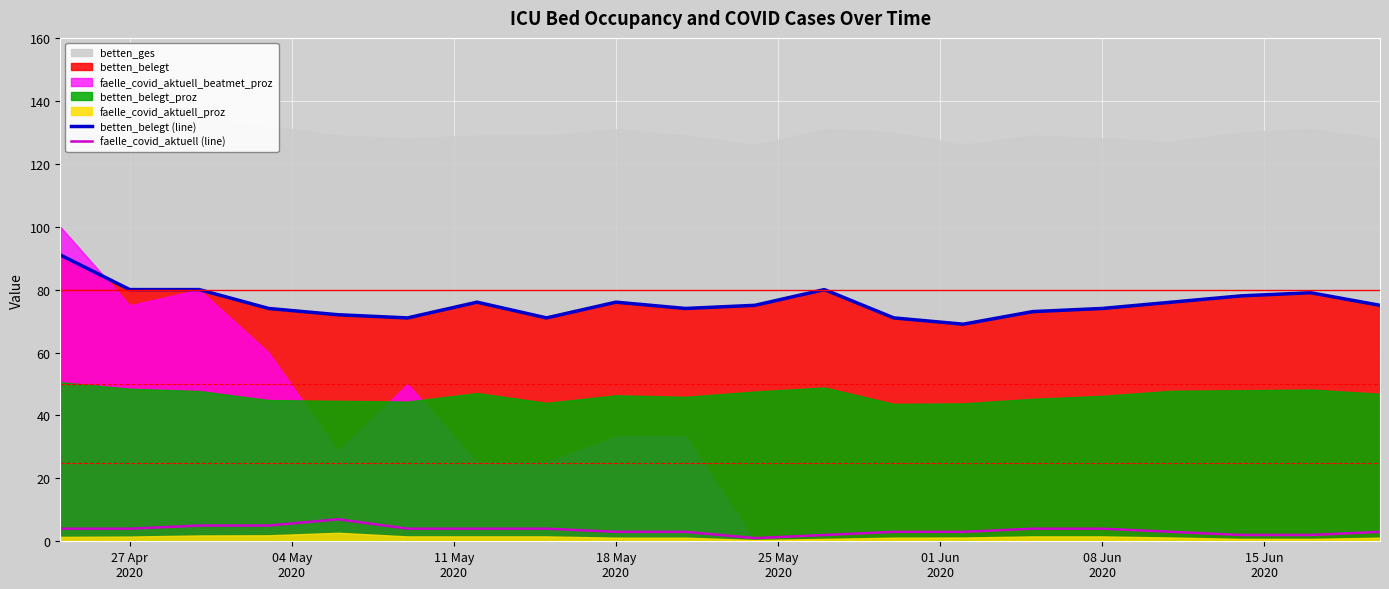

True or false: faelle_covid_aktuell (line) and betten_belegt (line) cross at least once.

False